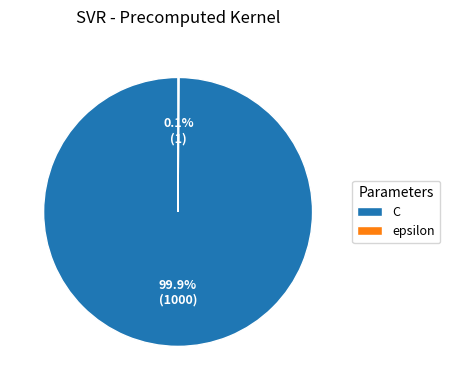

To the nearest percent, what is the average slice percentage?

50%